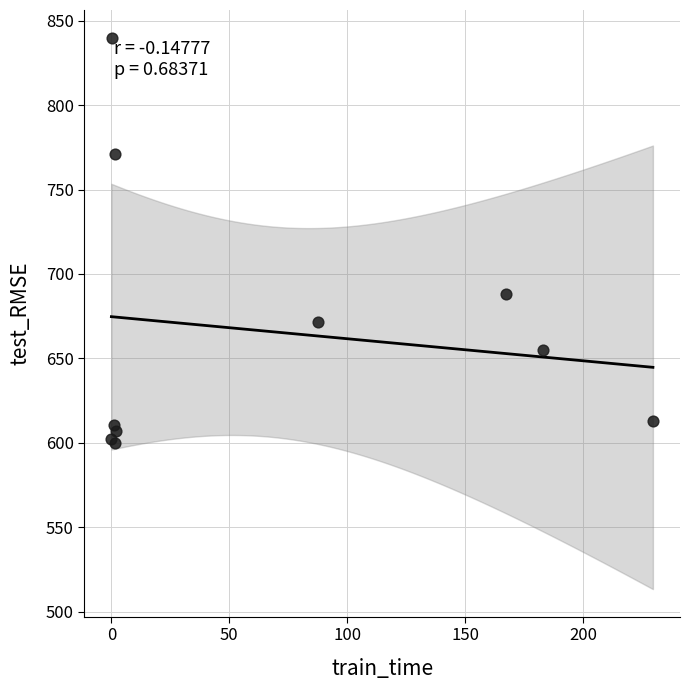

What Y value in the scatter plot is closest to 719?

688.1